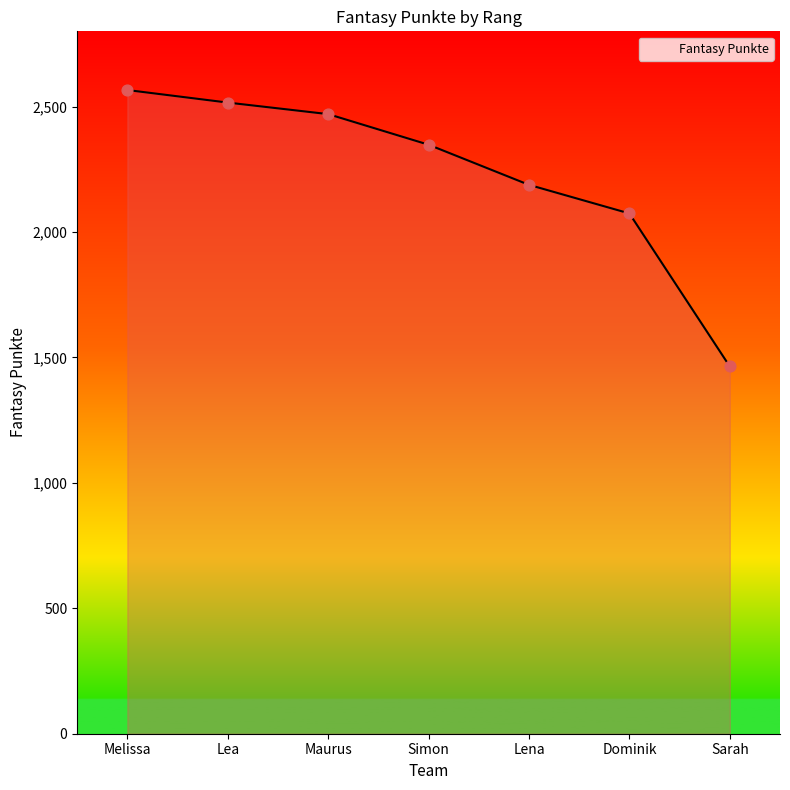

Which has a higher value, Maurus or Lea?

Lea